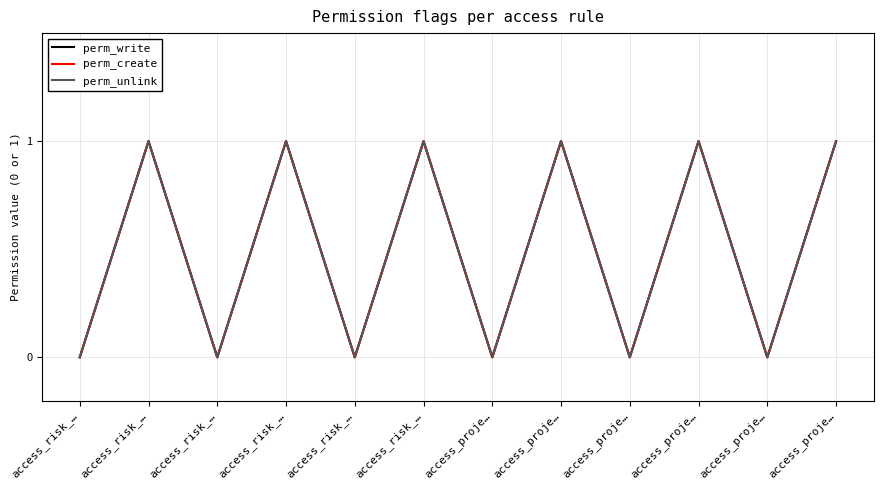

Does the chart display data point markers on the line(s)?

No